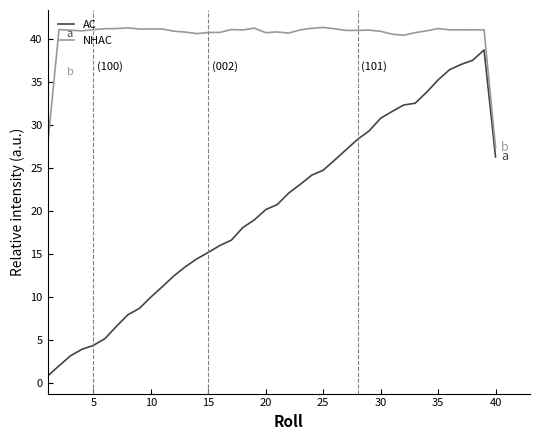

At how many categories does at least one series exceed 35?

38